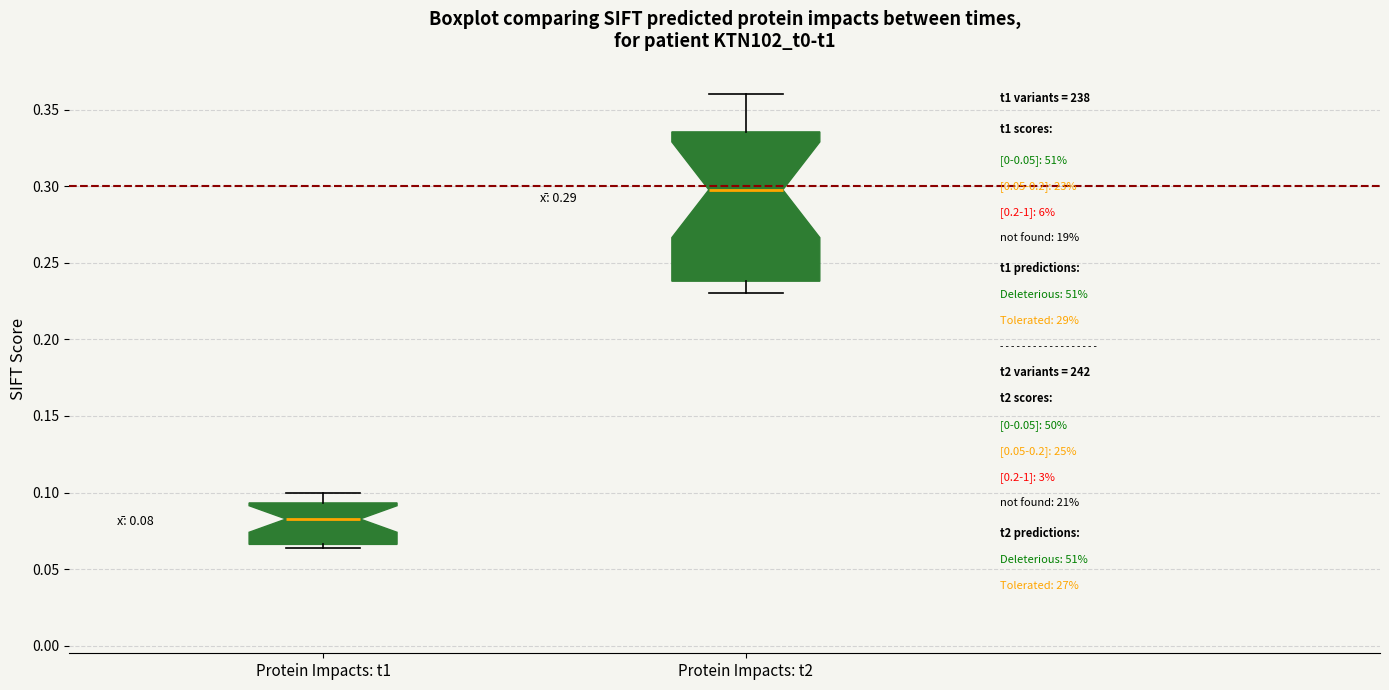

Which box is the tallest, from its lower edge to its upper edge?

Protein Impacts: t2